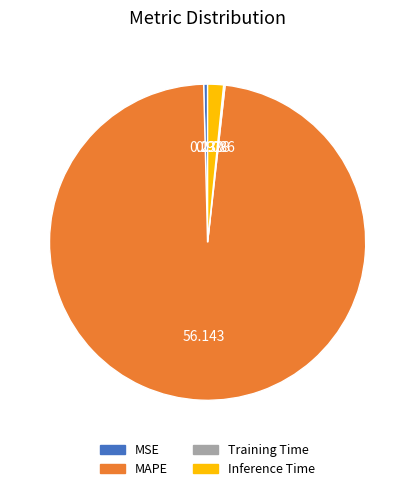

Between MAPE and MSE, which is larger?

MAPE